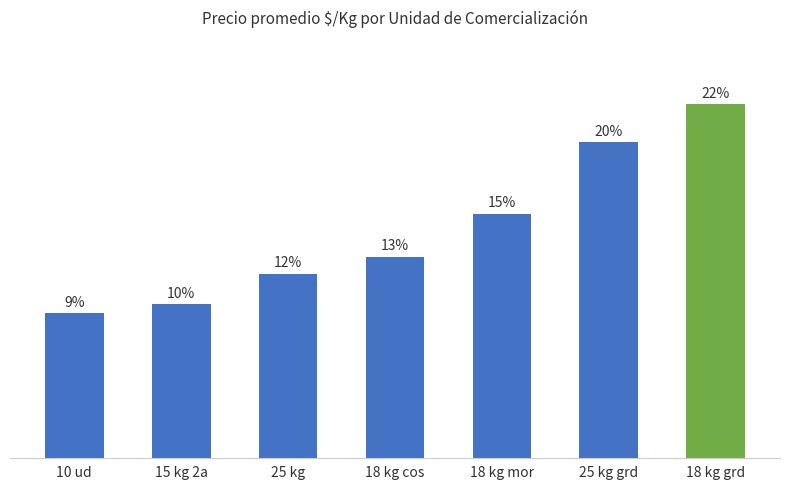

Does the chart contain any negative values?

No